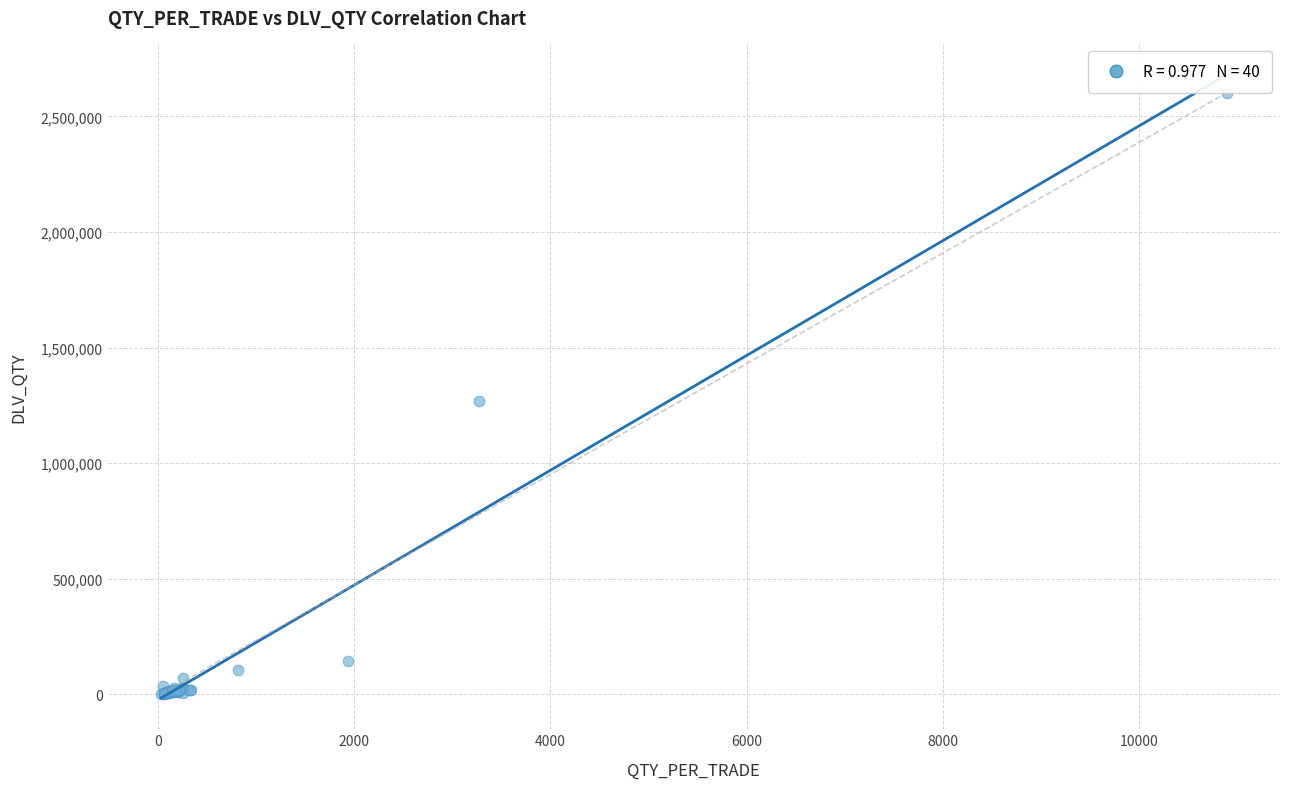

What Y value in the scatter plot is closest to 1301556?

1268958